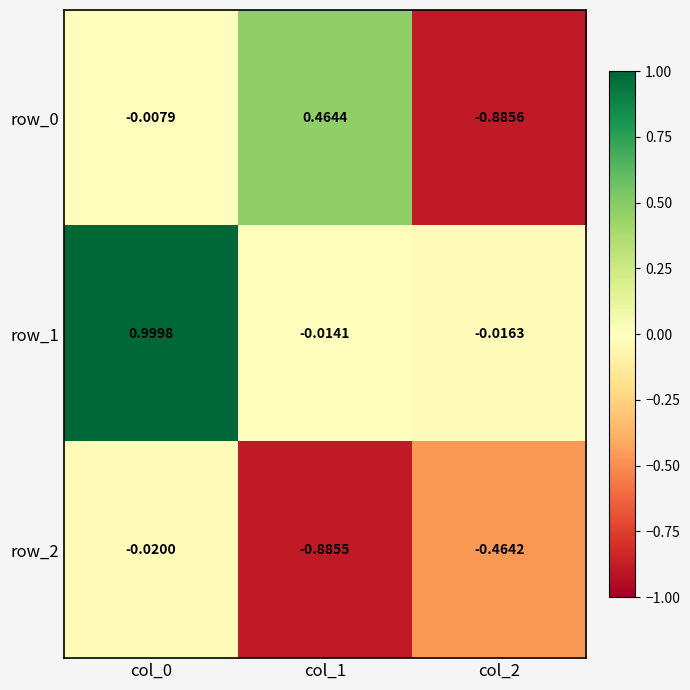

Is the value of row_1 at col_0 greater than the value of row_0 at col_0?

Yes